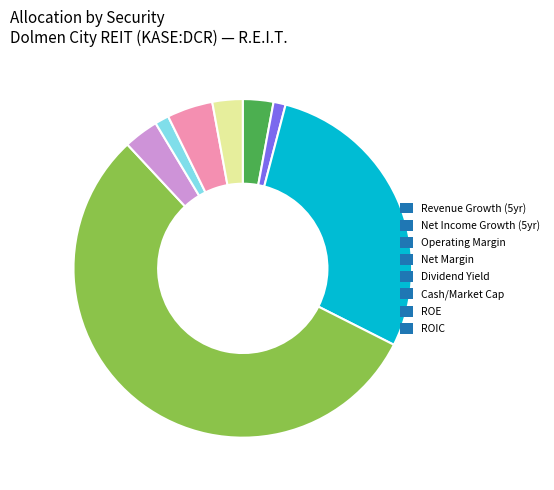

Is there a majority slice in this chart?

Yes